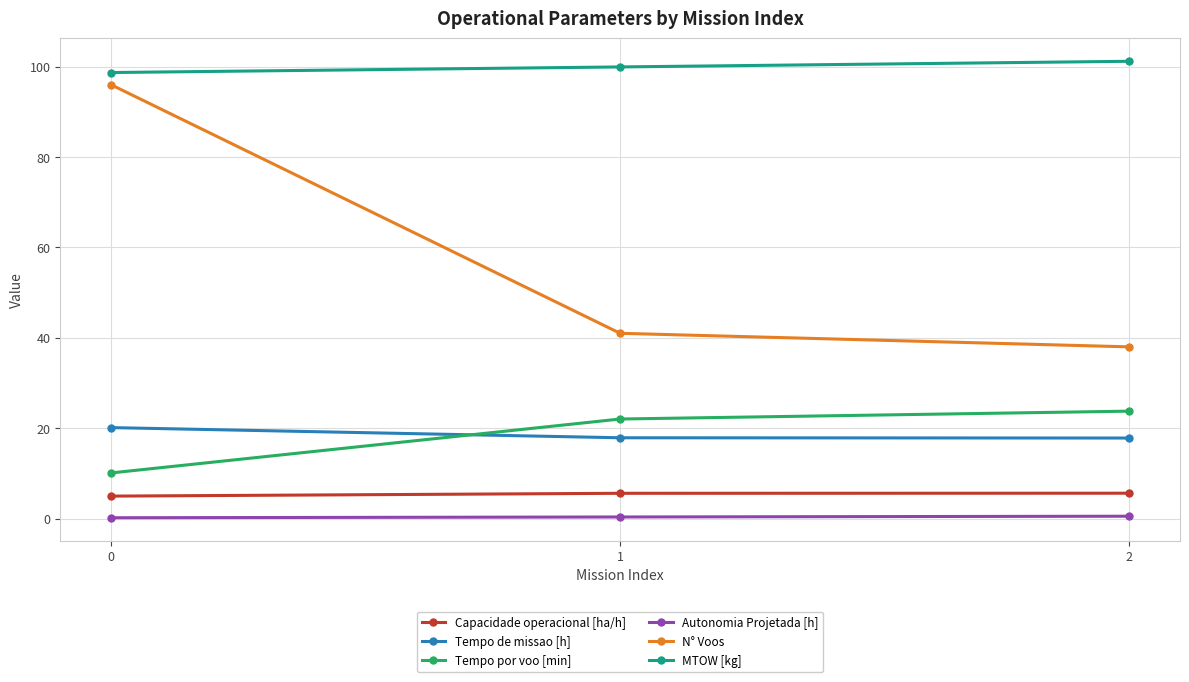

What is the approximate value of MTOW [kg] at 2?

101.2